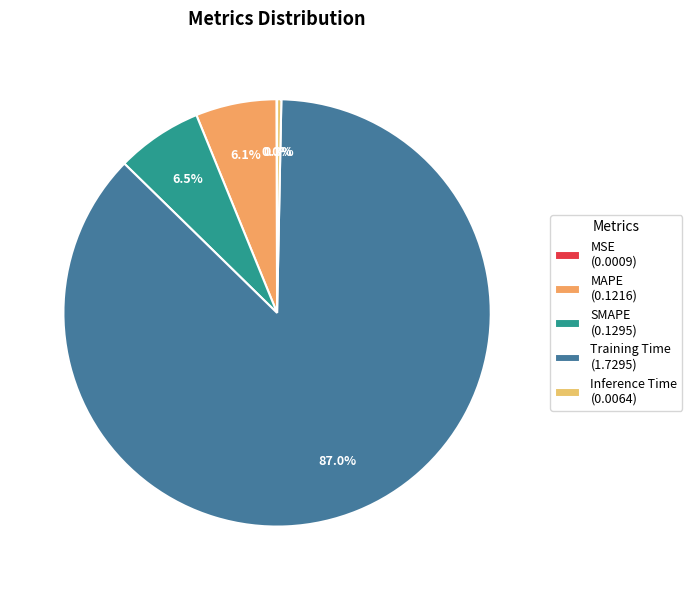

What is the largest slice in the pie chart?

Training Time